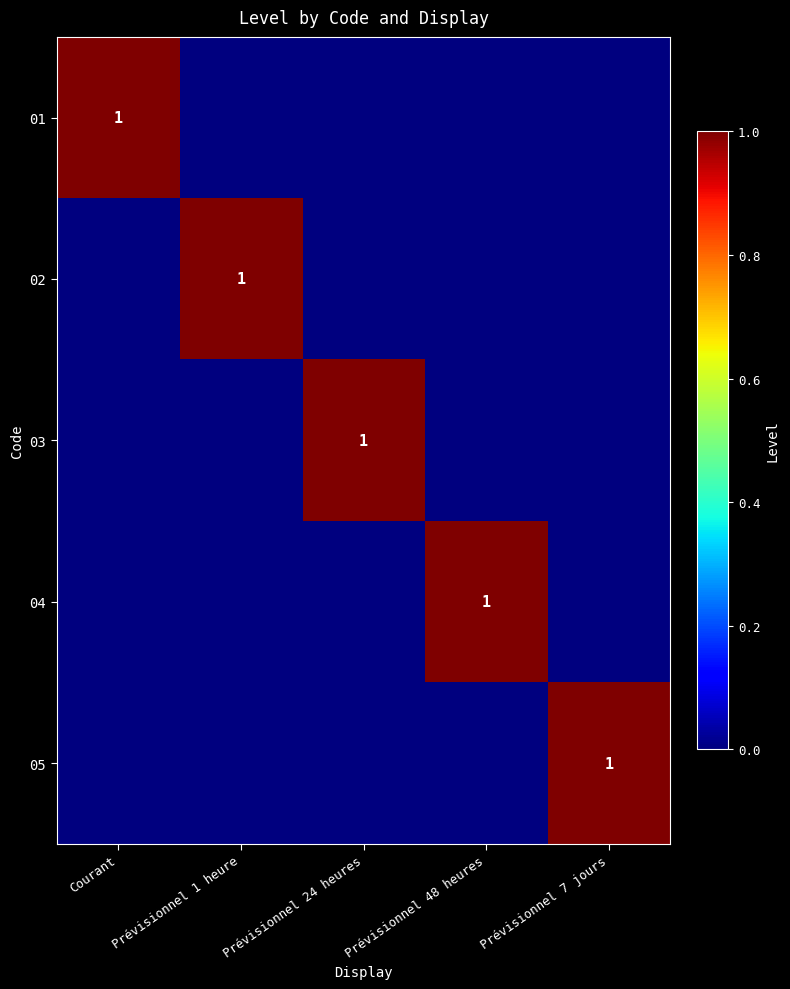

The 04 series shows 1 at Prévisionnel 48 heures. True or false?

True